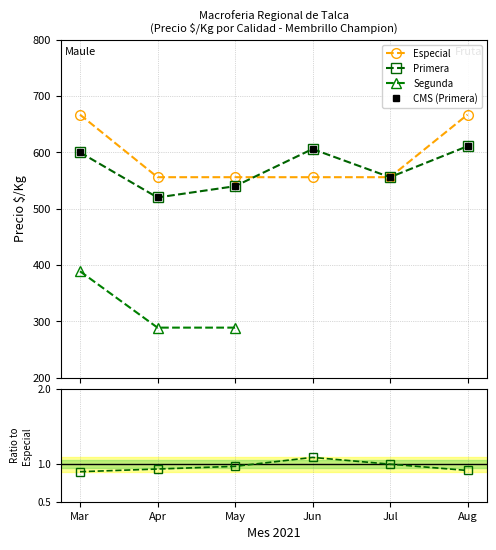

What is the total value across all series at Mar?

2256.9